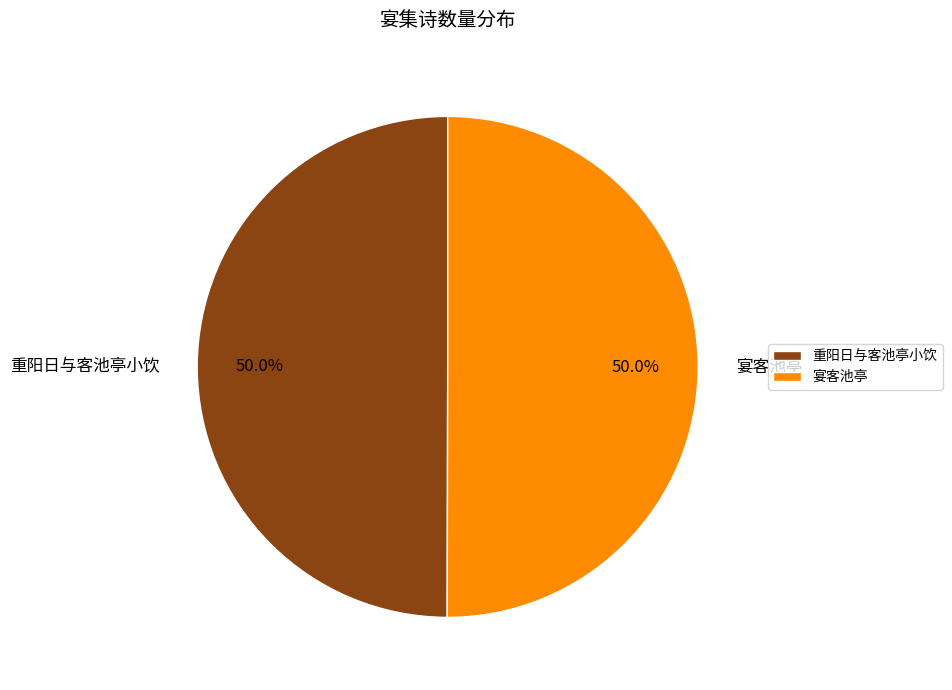

Approximately how many times larger is the value at 重阳日与客池亭小饮 compared to 宴客池亭?

1.0